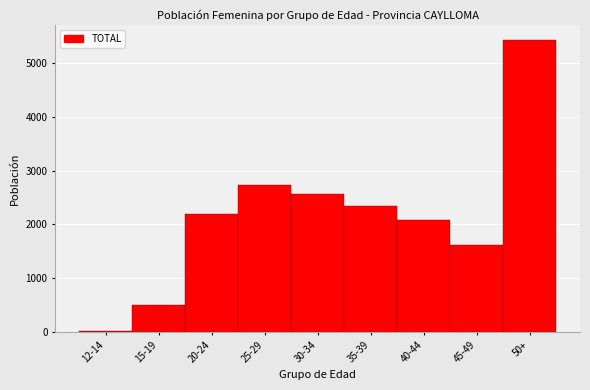

Reading left to right, what are all the values shown in this chart?

12-14=24	15-19=495	20-24=2197	25-29=2738	30-34=2560	35-39=2335	40-44=2076	45-49=1615	50+=5443